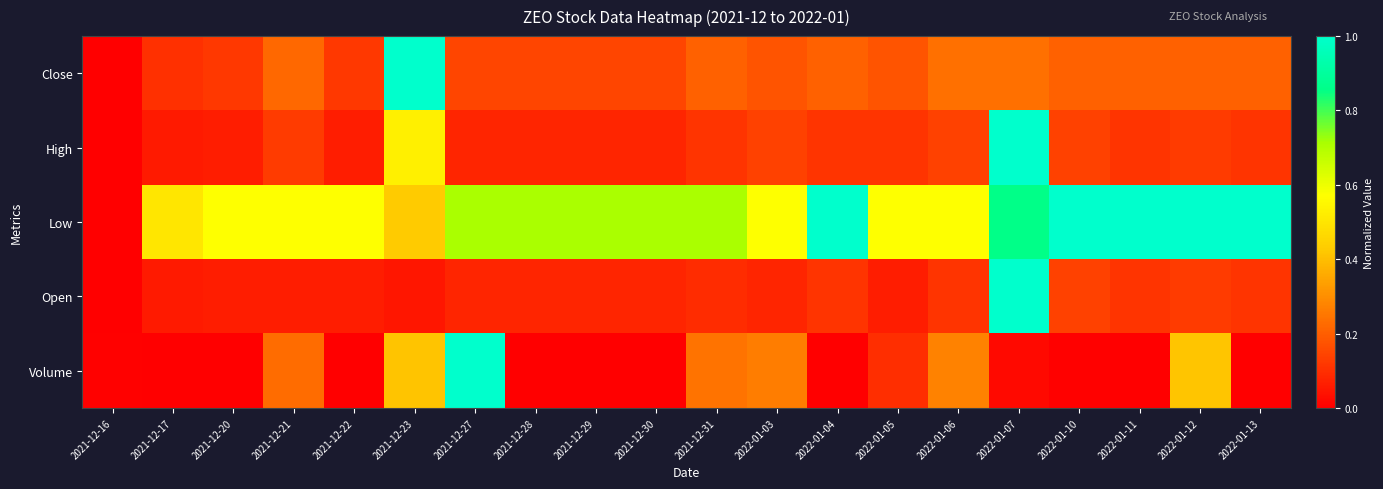

Which has a higher value, 2021-12-21 or 2022-01-05?

2021-12-21